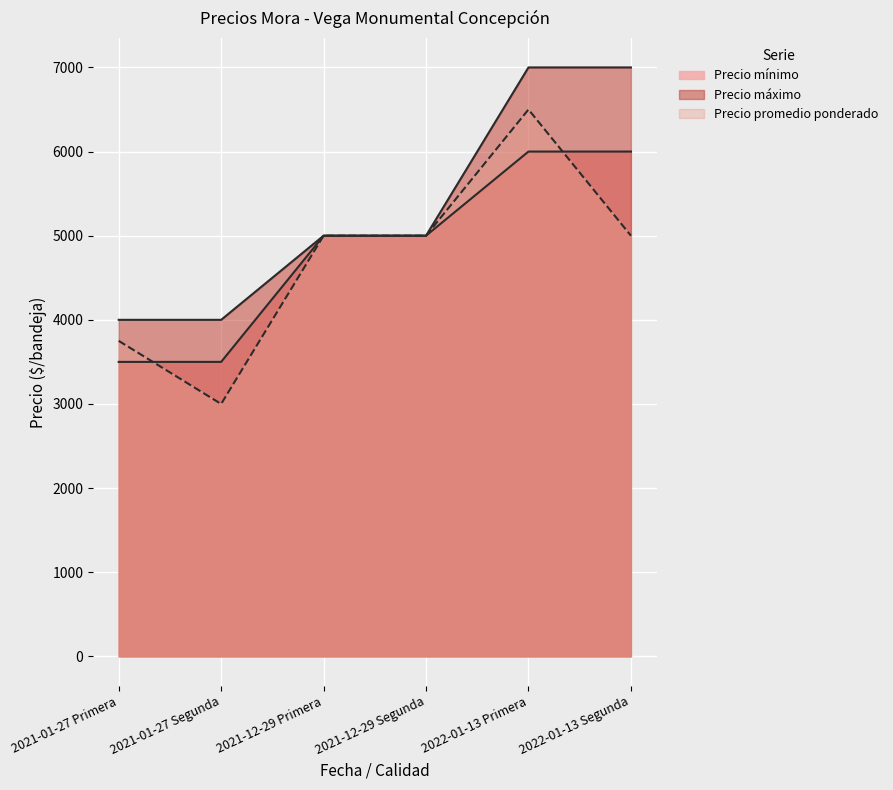

What is the approximate value of Precio promedio ponderado at 2021-01-27 Segunda?

3000